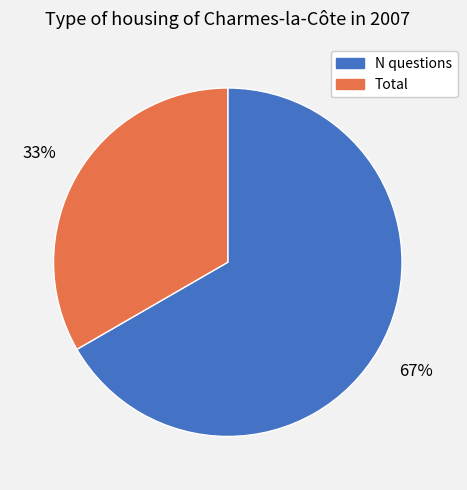

Does any single category account for the majority?

Yes